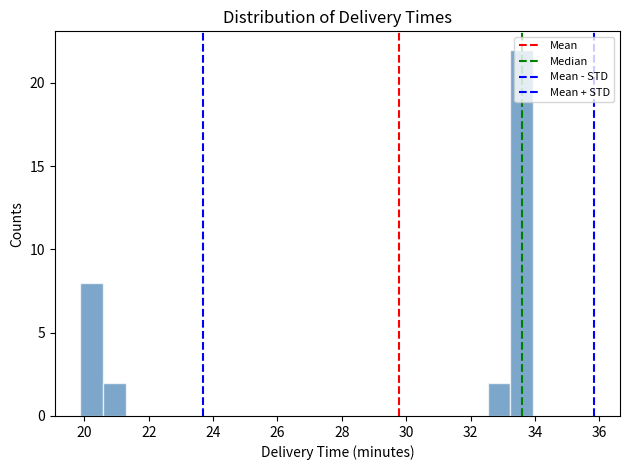

Around what value on the x-axis is the tallest bar? Give the approximate position of its centre, as read against the axis.

33.6